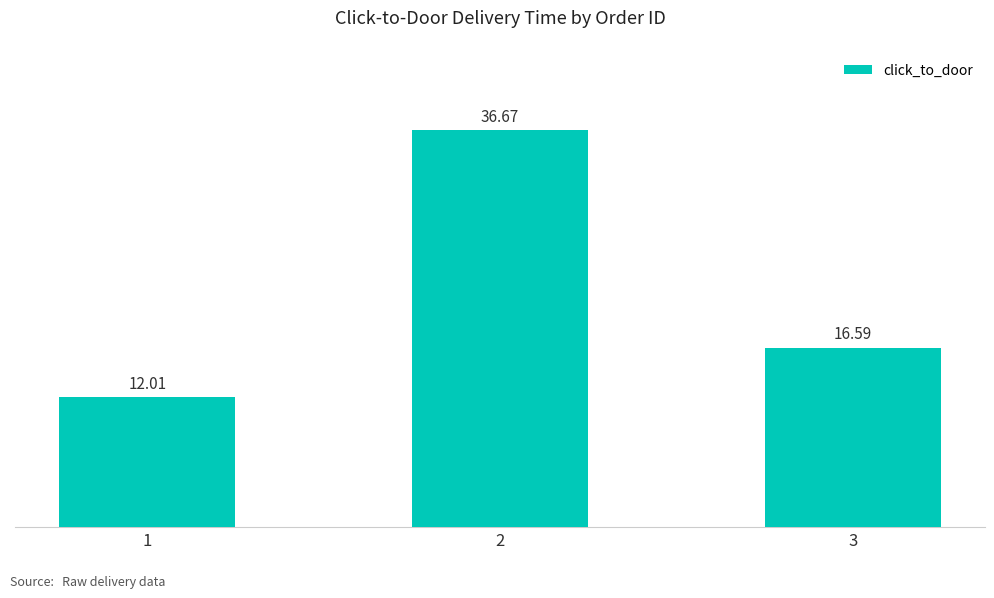

List the labels in order of value, smallest first.

1, 3, 2